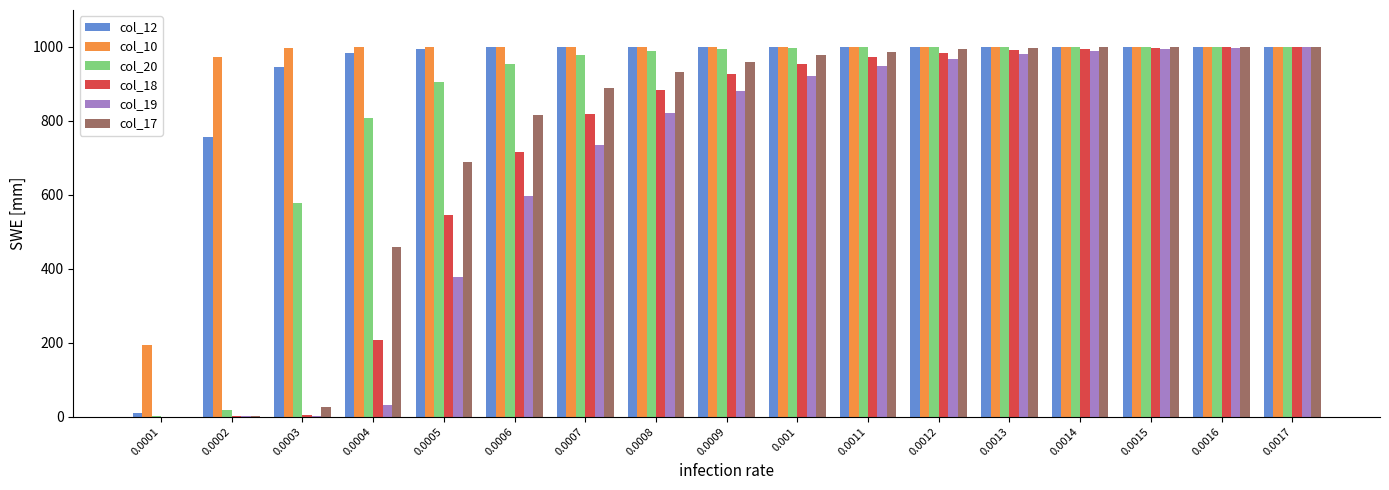

What is the maximum value for col_19?

999.3